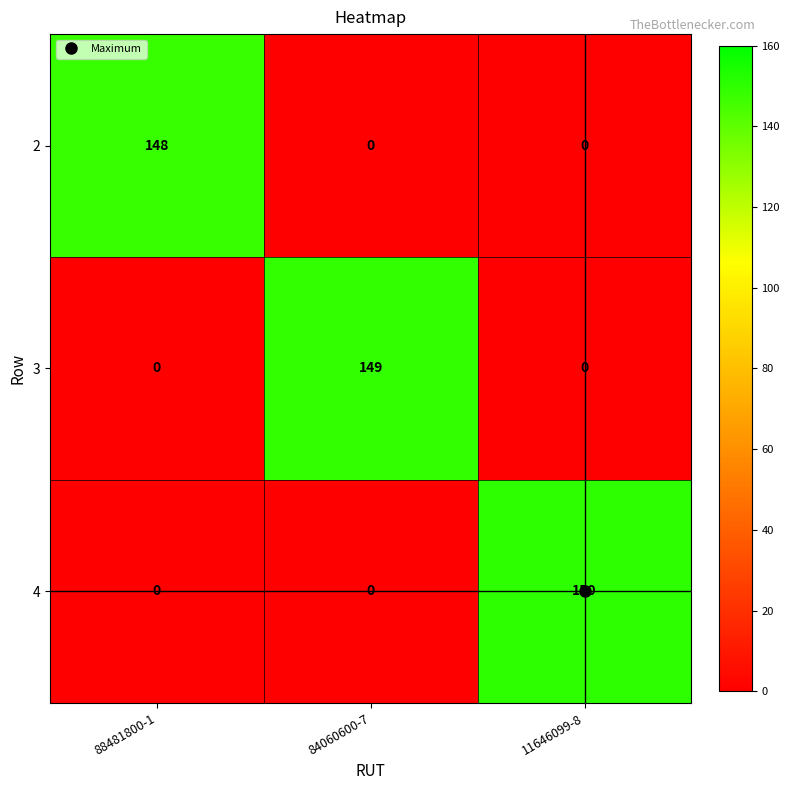

Rank the series by their maximum value, from highest to lowest.

4, 3, 2